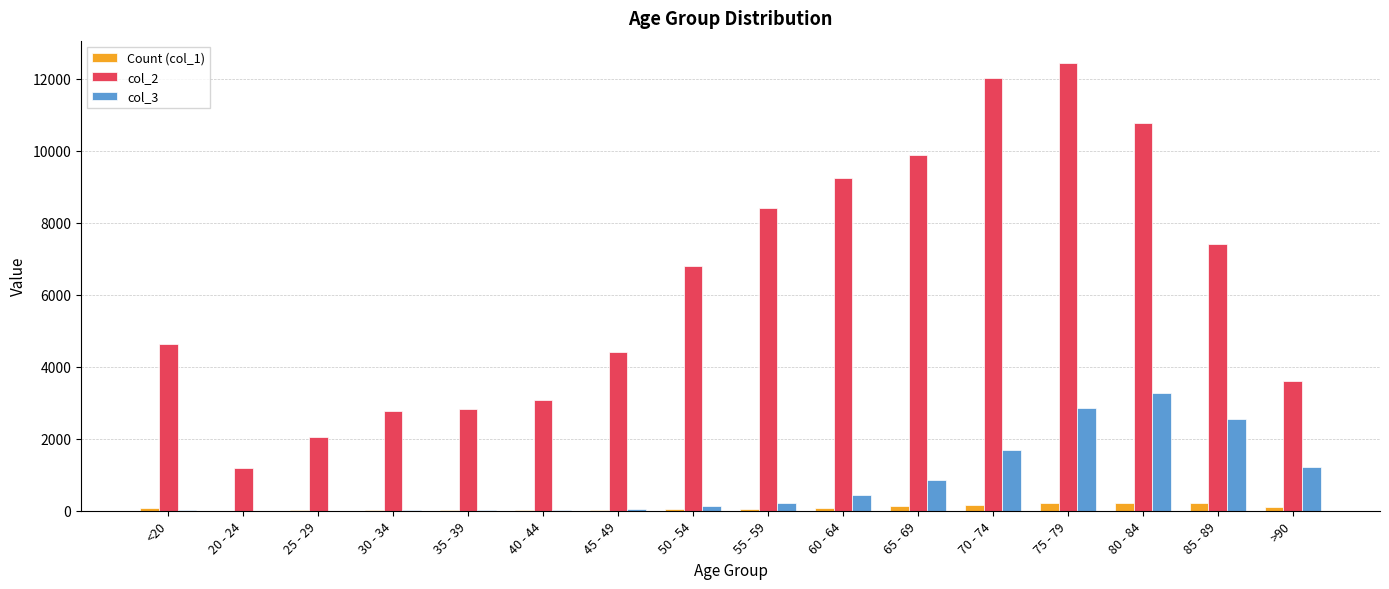

At which label does col_2 reach its peak?

75 - 79